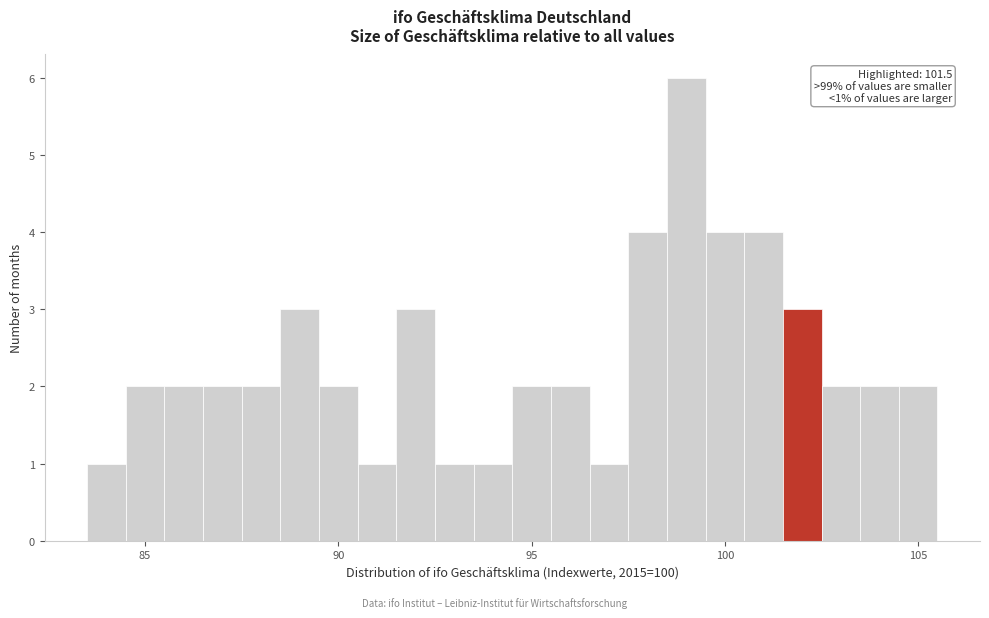

Around what value on the x-axis is the tallest bar? Give the approximate position of its centre, as read against the axis.

99.0